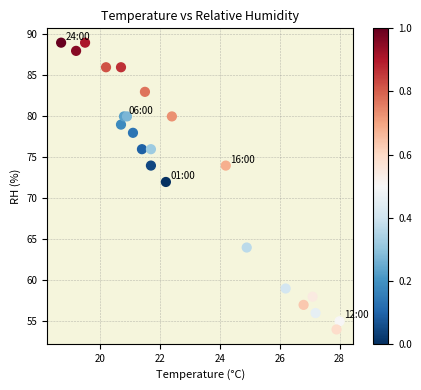

What Y value in the scatter plot is closest to 71?

72